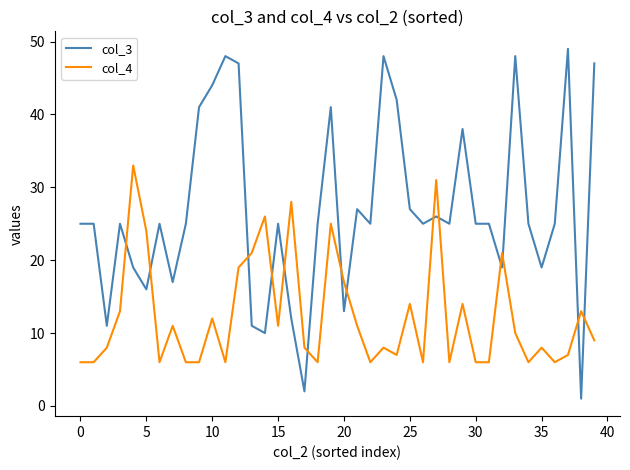

Reading left to right, transcribe all the data shown in this chart.

col_3: 25	25	11	25	19	16	25	17	25	41	44	48	47	11	10	25	12	2	25	41	13	27	25	48	42	27	25	26	25	38	25	25	19	48	25	19	25	49	1	47
col_4: 6	6	8	13	33	24	6	11	6	6	12	6	19	21	26	11	28	8	6	25	17	11	6	8	7	14	6	31	6	14	6	6	21	10	6	8	6	7	13	9